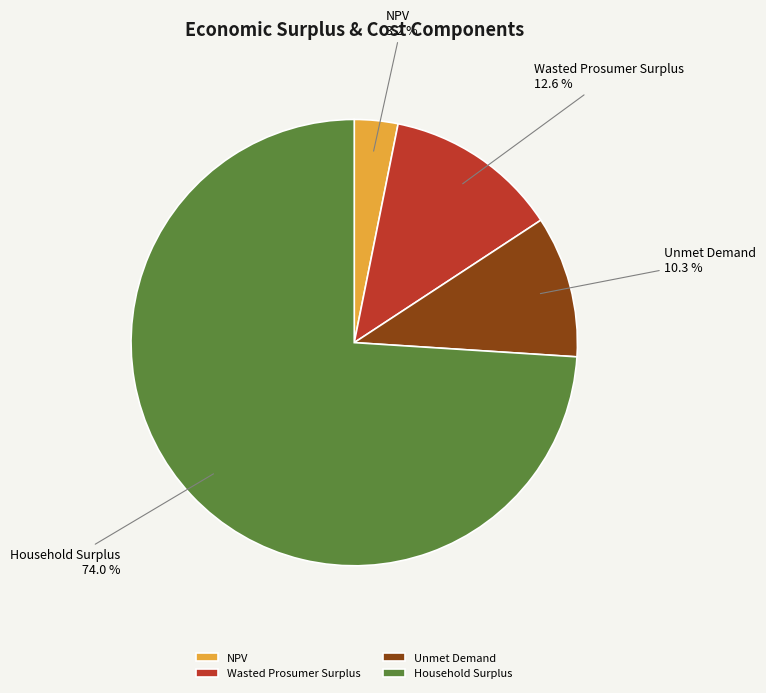

Between Wasted Prosumer Surplus and Unmet Demand, which is larger?

Wasted Prosumer Surplus